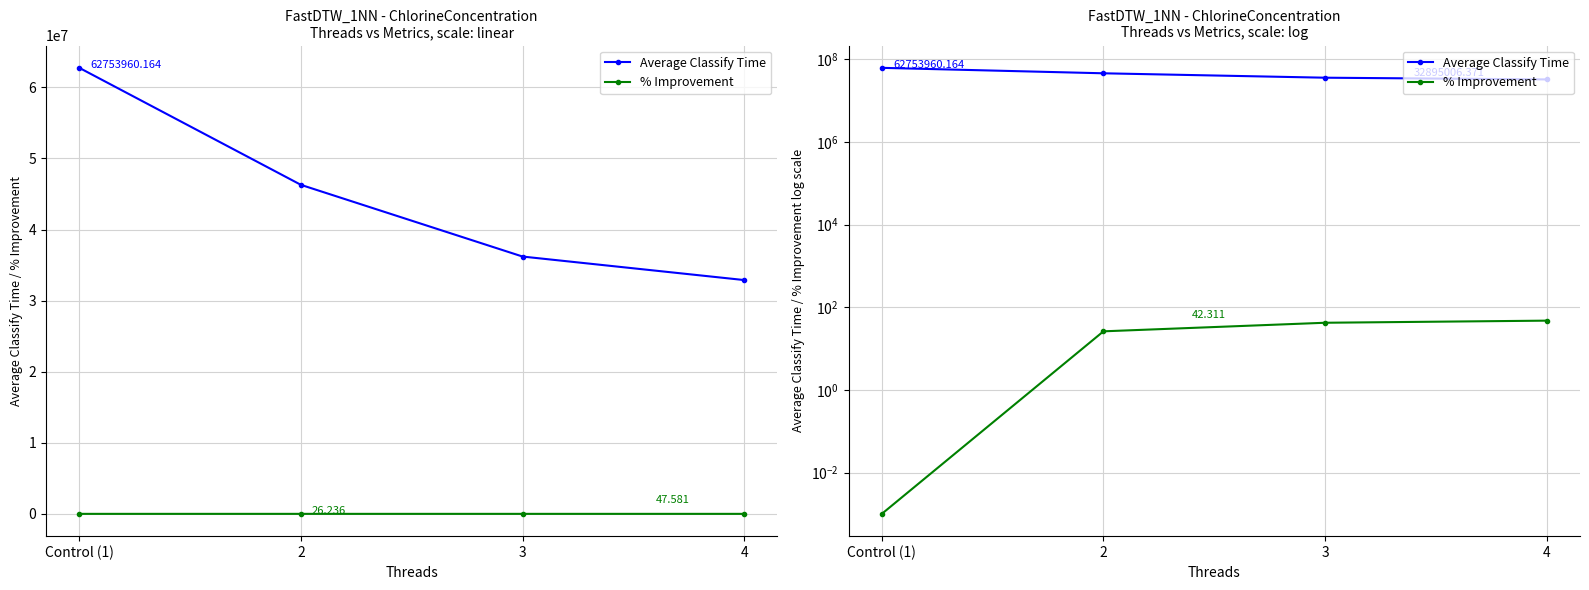

How many lines are shown in the chart?

2